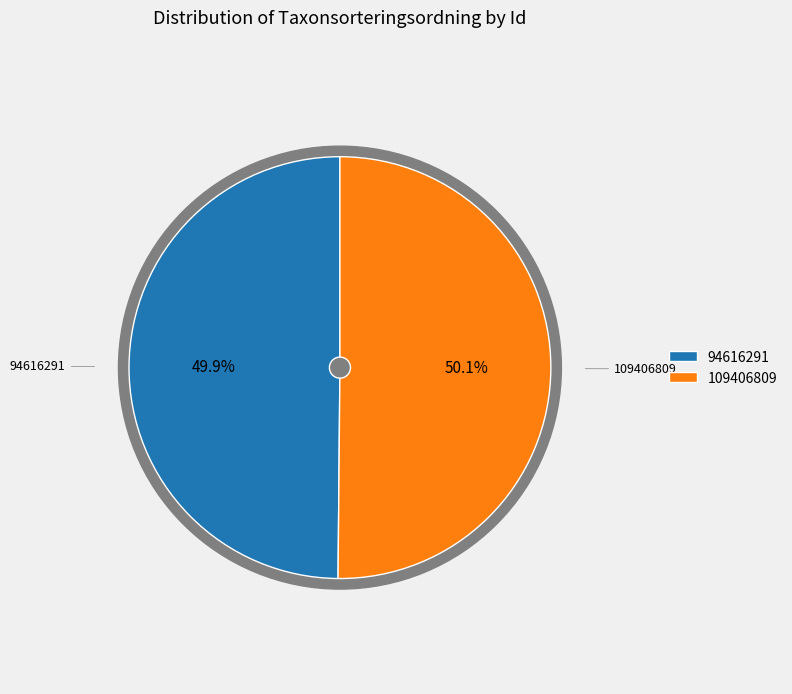

Is it true that 109406809 is 50% of the pie?

True